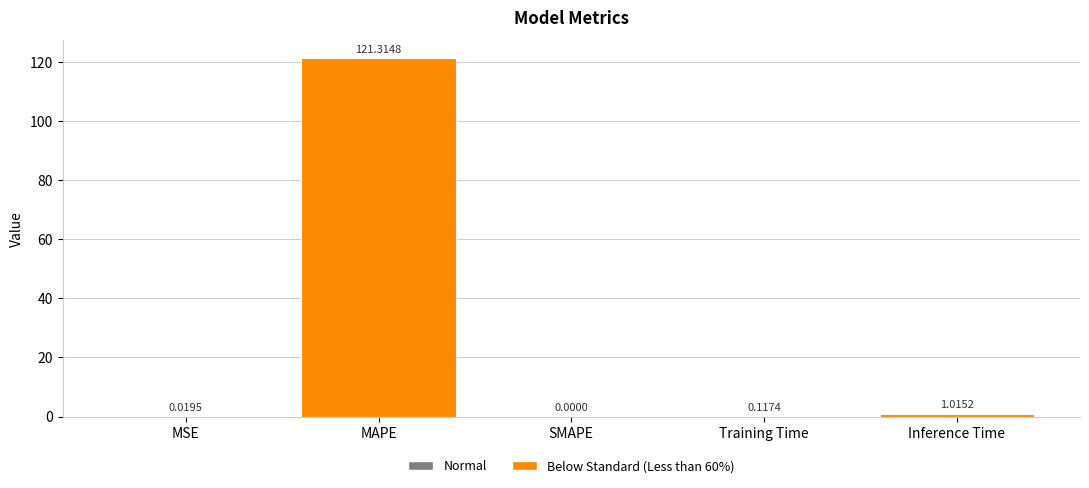

At which label is the value closest to 60?

Inference Time